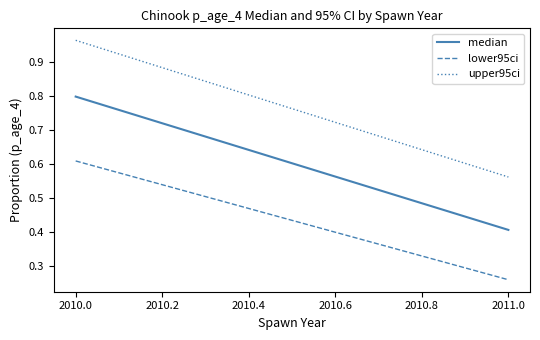

What is the smallest value displayed?

0.3